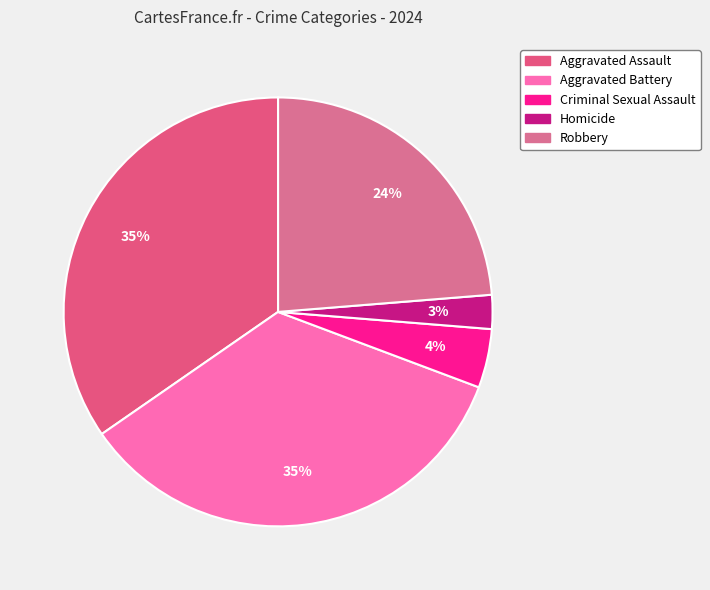

Combined, what portion of the pie is Aggravated Battery and Robbery?

58.4%